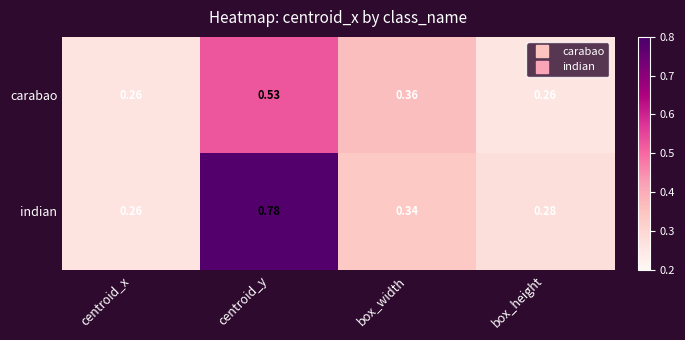

Which category has the highest value in the carabao series?

centroid_y